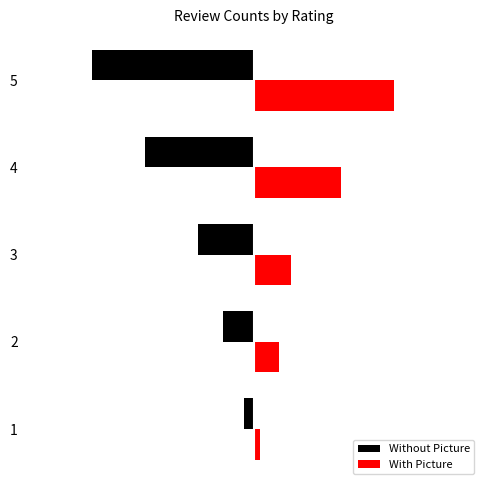

What is the value of the Without Picture bar at the 4th from the left?

-35